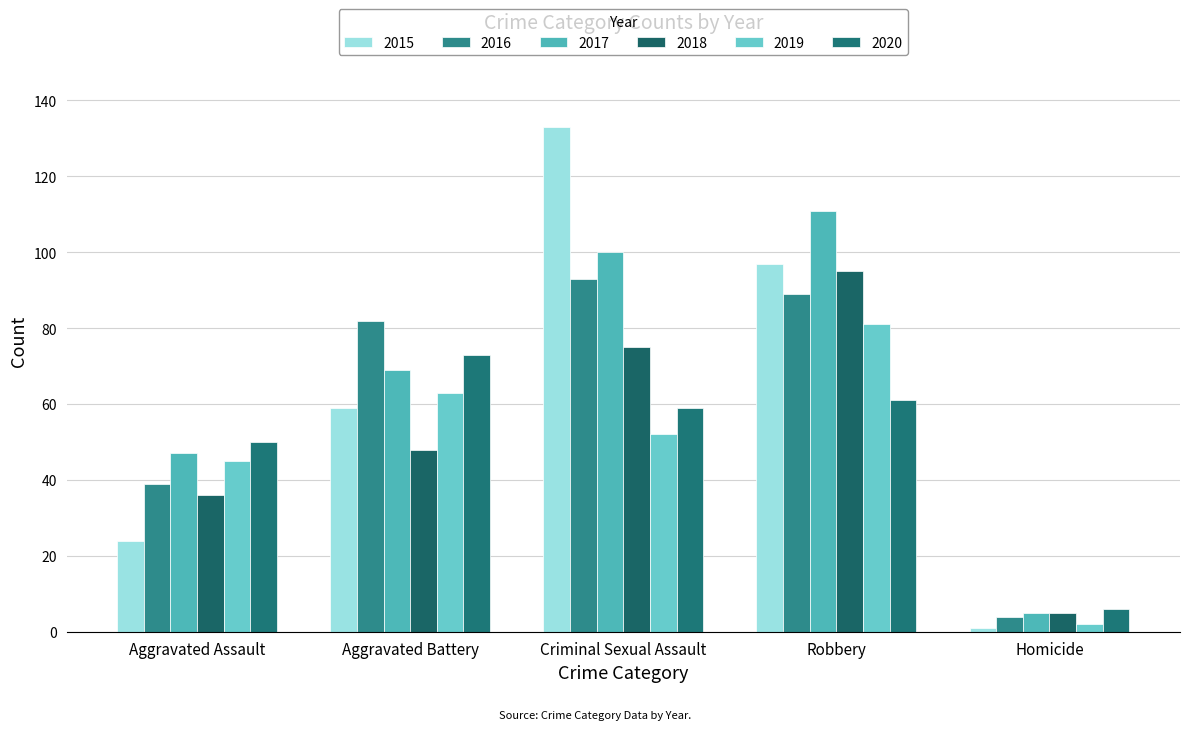

What is the label of the 3rd bar from the right?

Criminal Sexual Assault